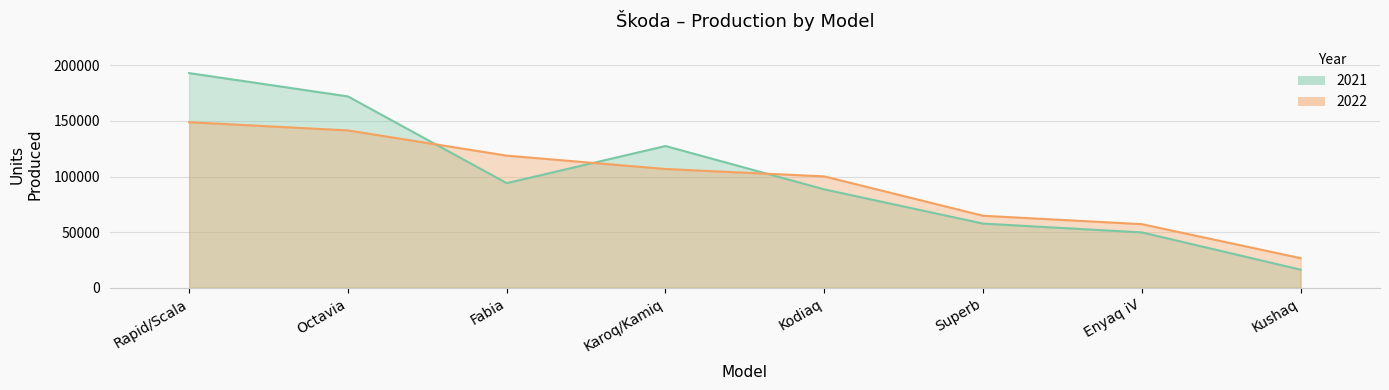

What is the difference between the maximum and minimum values in the 2022 series?

122247